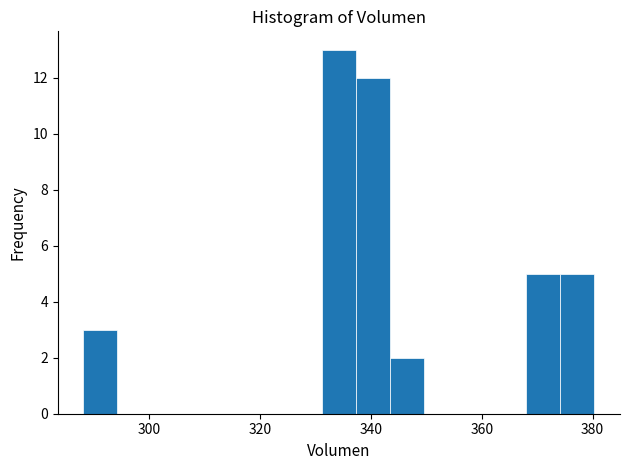

Read against the x-axis, roughly where is the centre of the tallest bar?

334